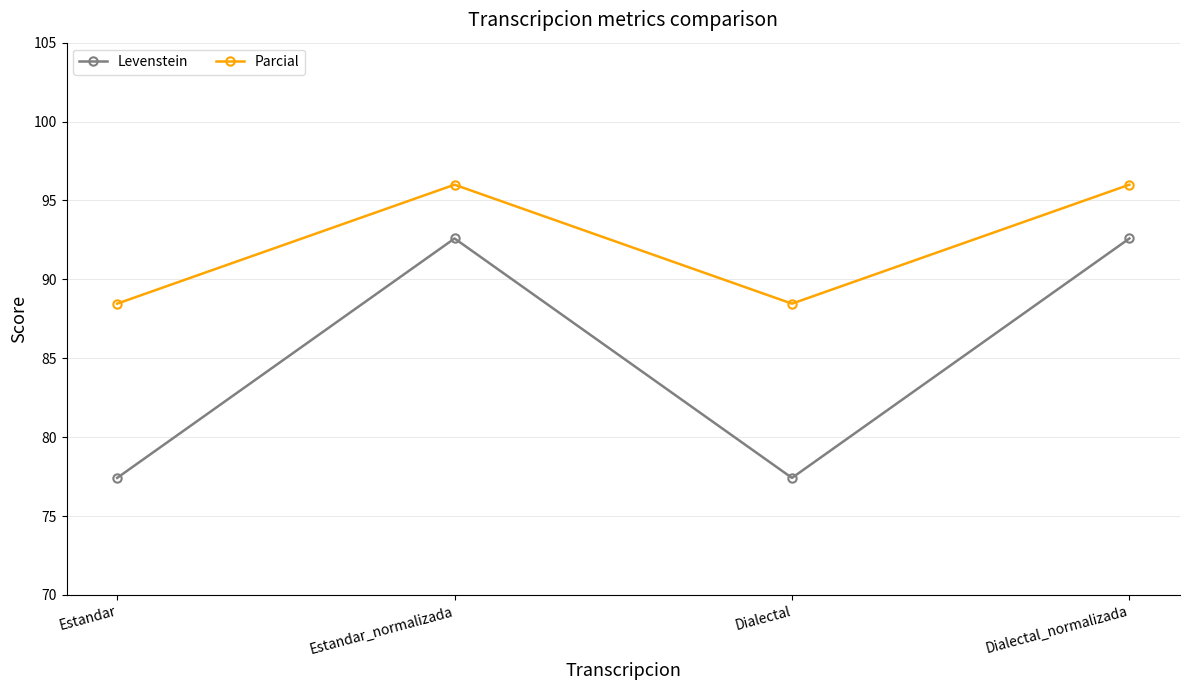

In Levenstein, how many points are higher than both neighbors (excluding endpoints)?

1